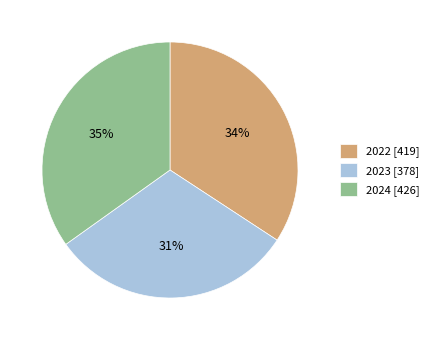

To the nearest percent, what is the difference between the largest and smallest slice percentages?

4%